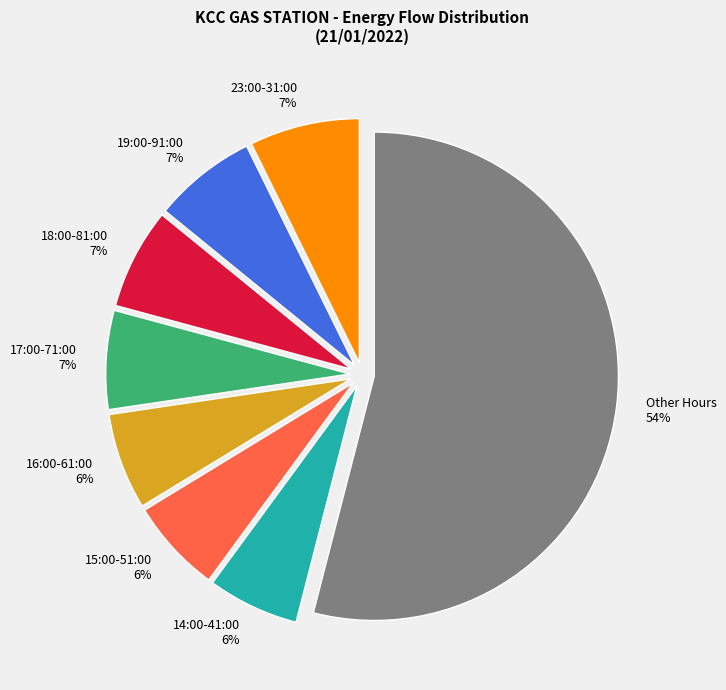

What is the largest slice in the pie chart?

Other Hours